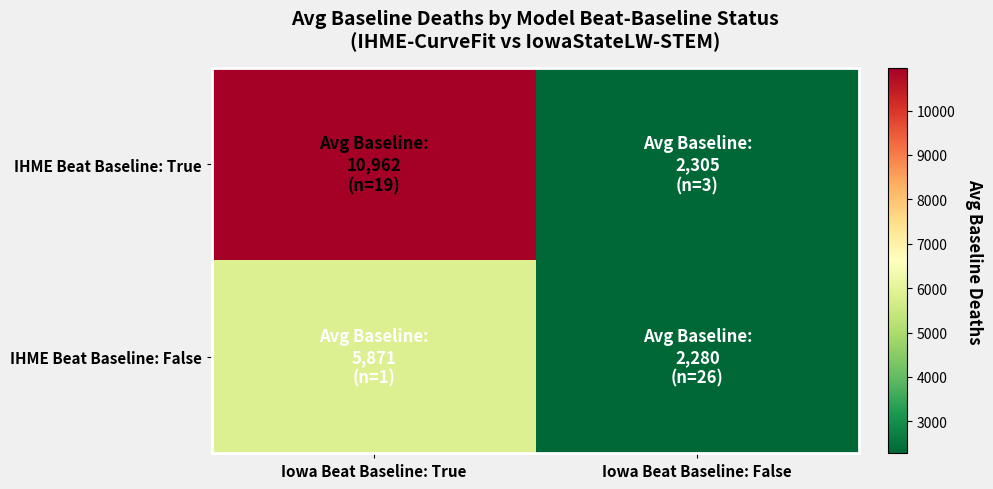

How many series are shown in this chart?

2